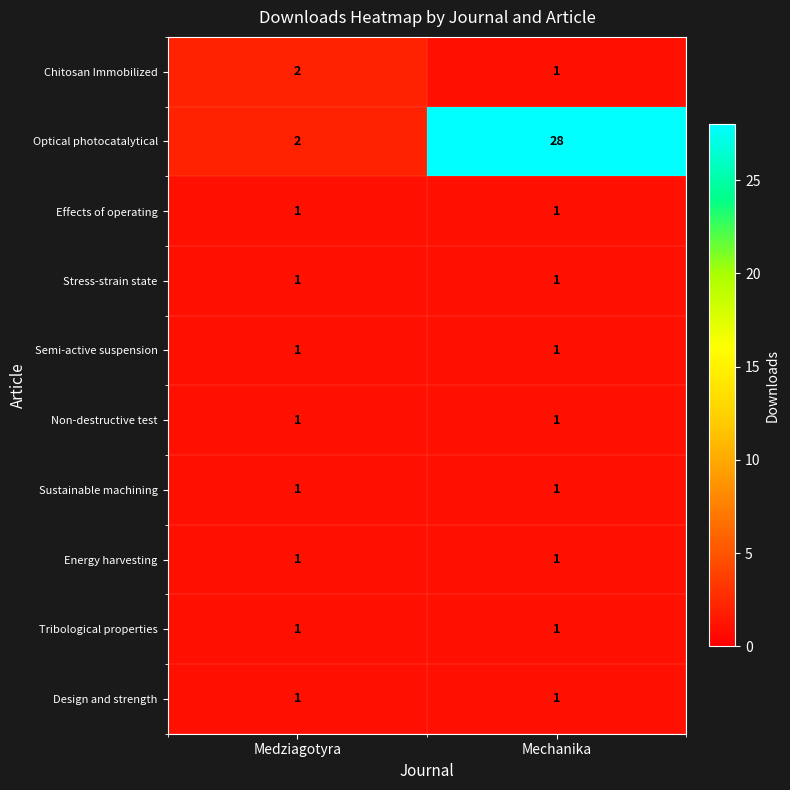

What is the difference between the maximum and minimum values in the Optical photocatalytical series?

26